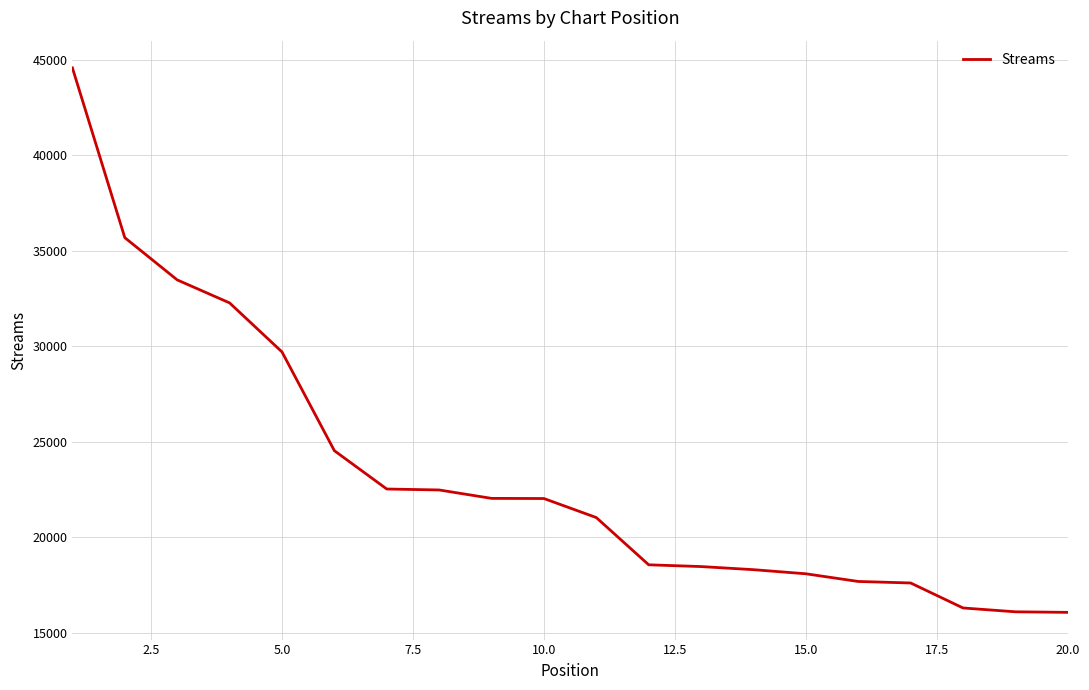

What is the difference between the maximum and minimum values?

28497